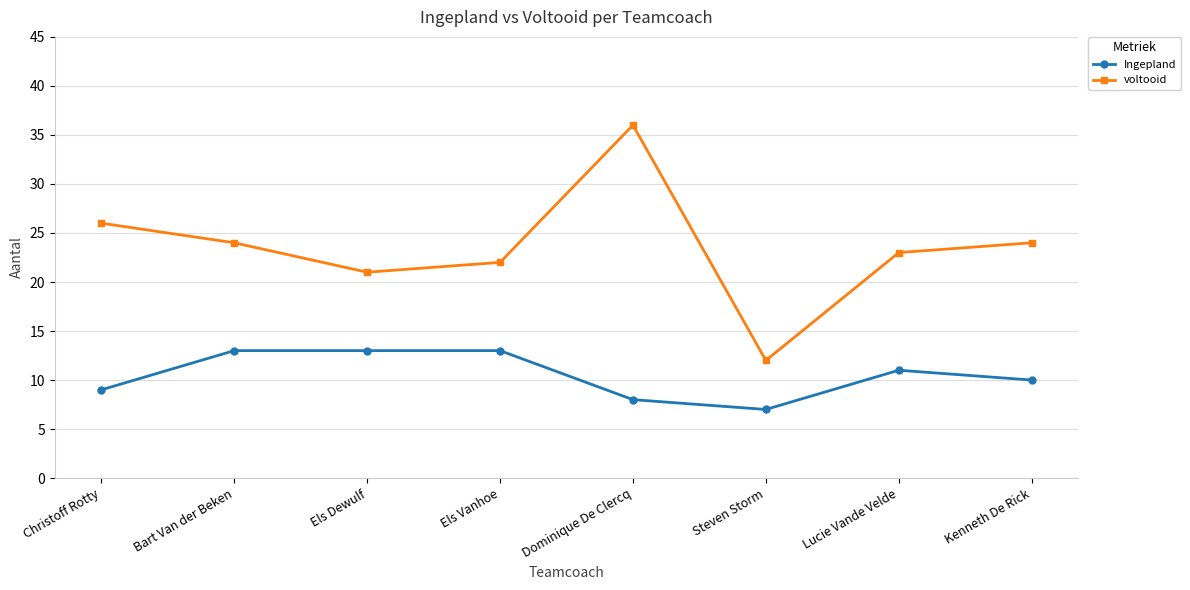

What is the greatest value displayed?

36